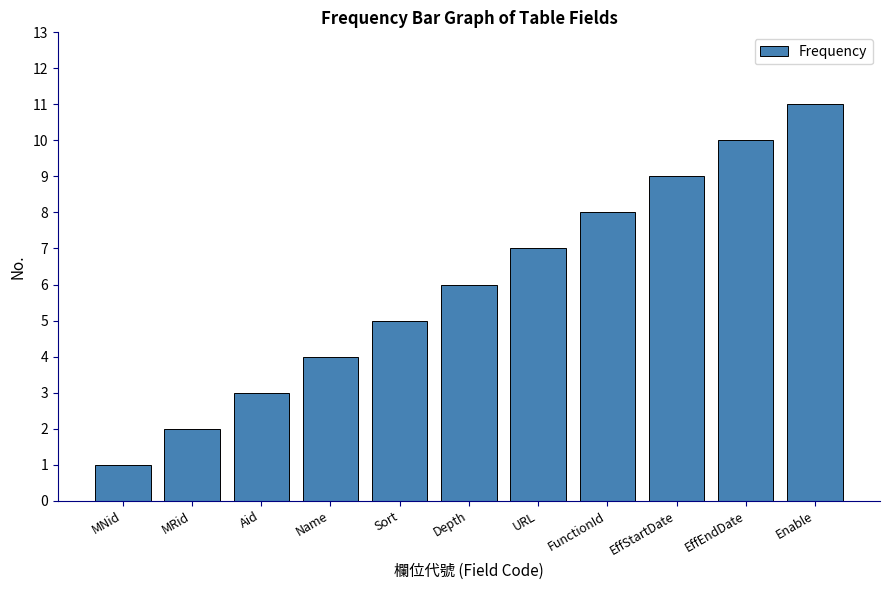

Which category has the lowest value across all series?

MNid